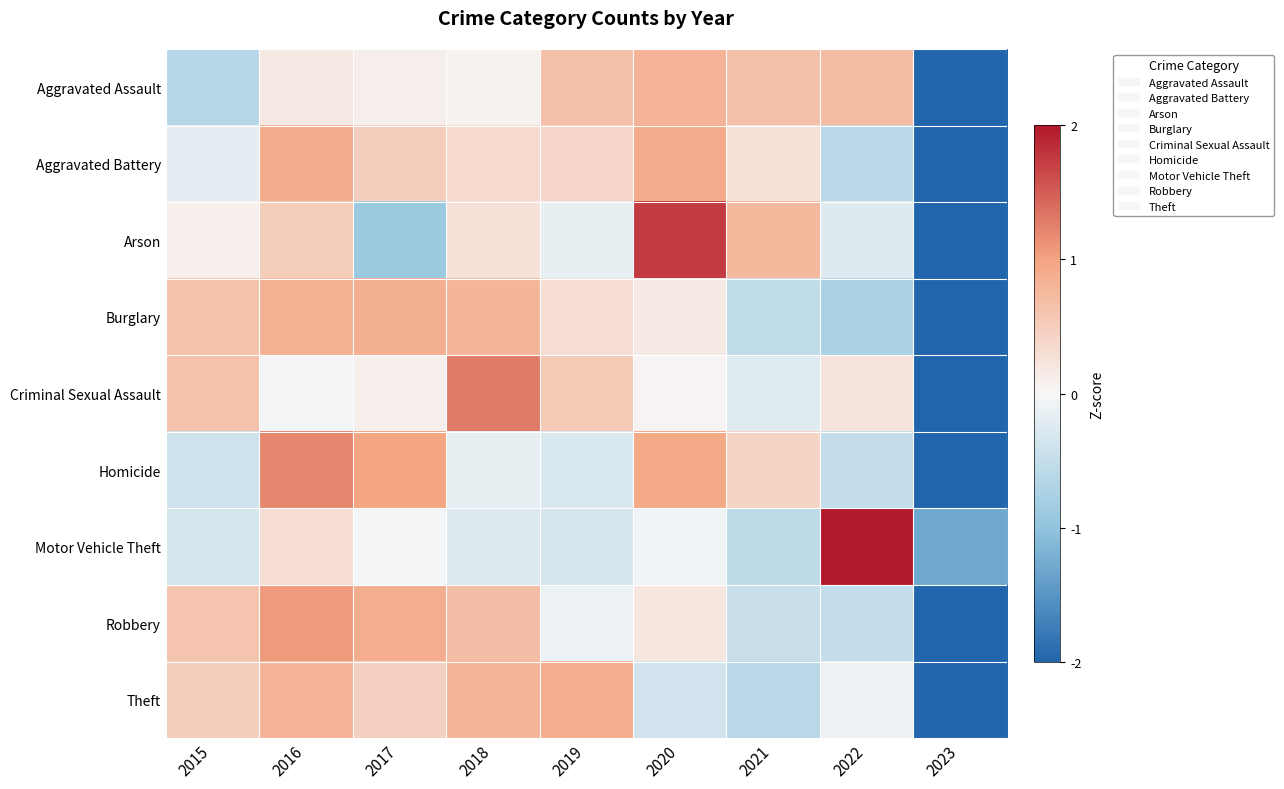

At how many categories does at least one series exceed 1?

4